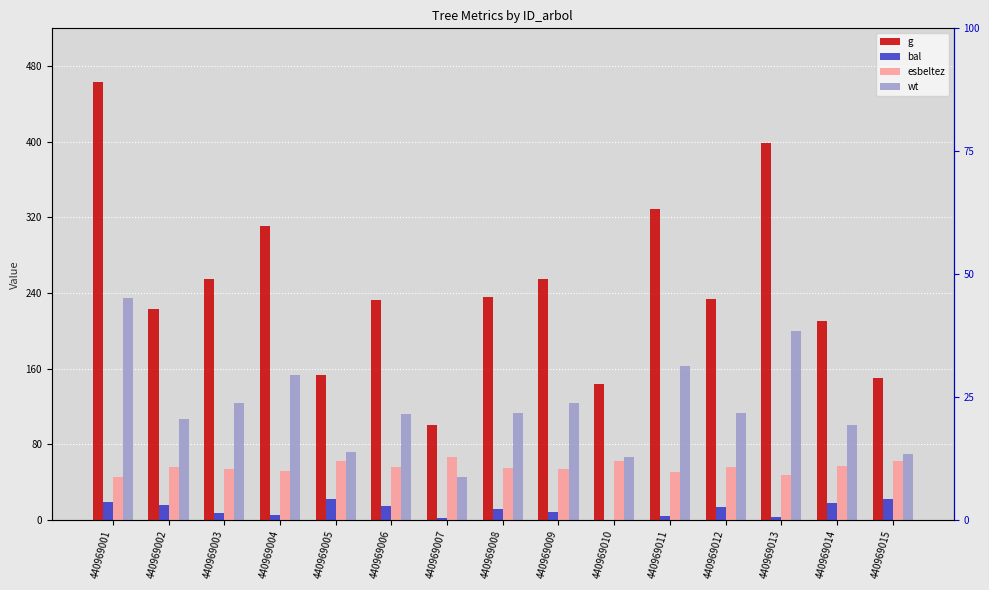

Reading left to right, transcribe all the data shown in this chart.

g: 463.2	222.8	254.9	310.8	153.5	232.7	100.9	235.7	254.8	143.9	328.9	234.2	398.7	210.4	150.0
bal: 19.3	15.9	7.3	5.4	22.1	15.1	1.8	12.1	8.2	0.0	4.4	14.4	3.1	18.0	22.6
esbeltez: 45.4	56.5	54.4	51.4	62.3	55.9	67.0	55.6	54.4	62.3	50.6	55.8	47.8	57.5	62.7
wt: 235.3	107.1	123.7	153.1	71.9	112.2	46.1	113.7	123.6	67.1	162.8	112.9	200.3	100.7	70.2